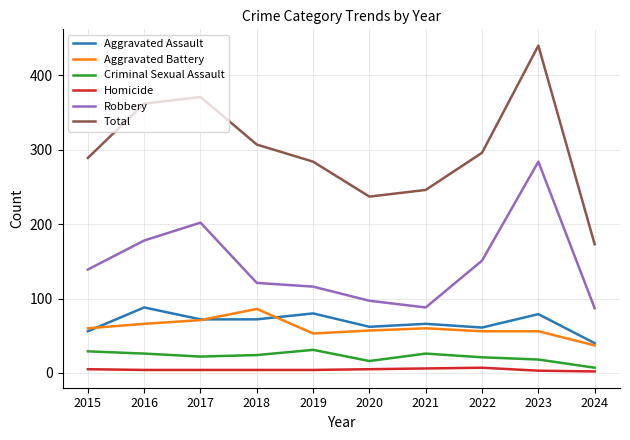

Where is the first local maximum for Aggravated Battery?

2018